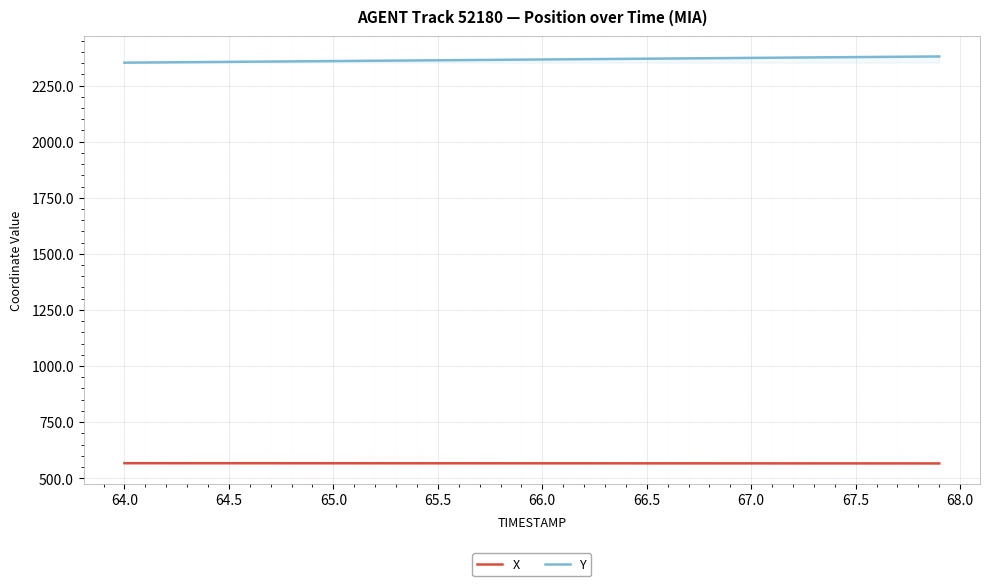

True or false: X has more than 2 interior local peaks.

False